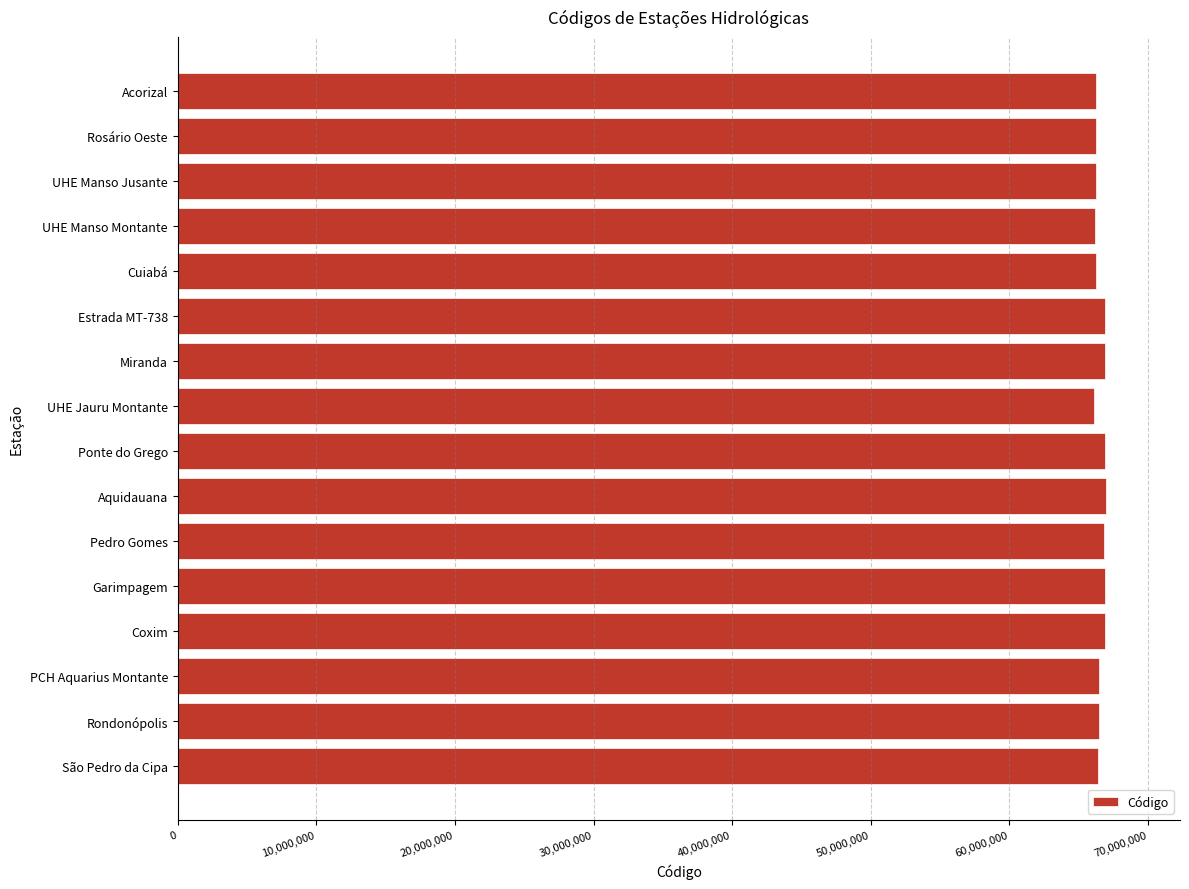

What is the ratio of the value at Ponte do Grego to the value at UHE Manso Montante?

1.0